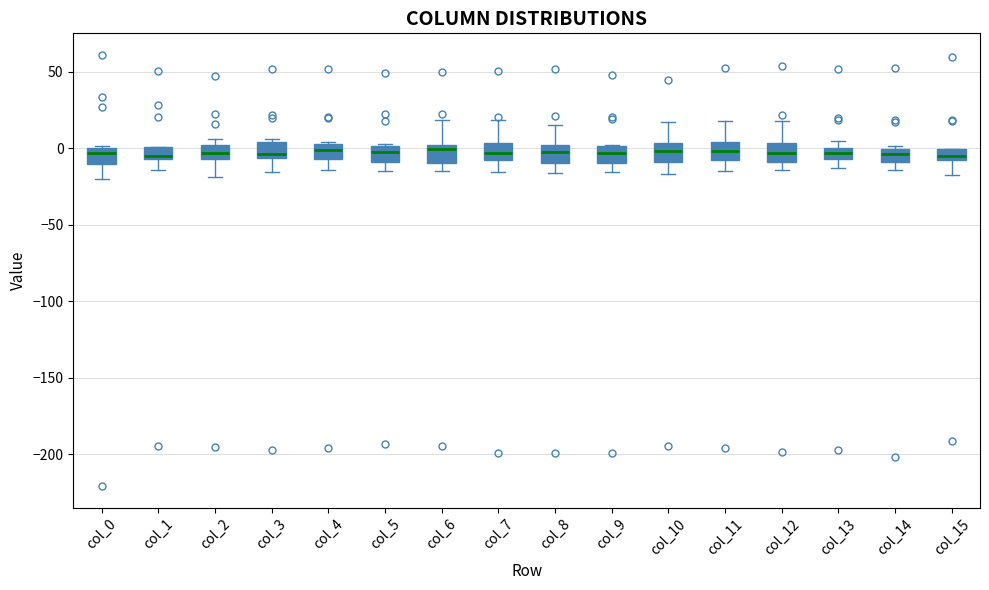

Where is the upper edge of the box for col_13 on the y-axis? The values are not printed on the chart, so give them approximately, as read against the axis.

0